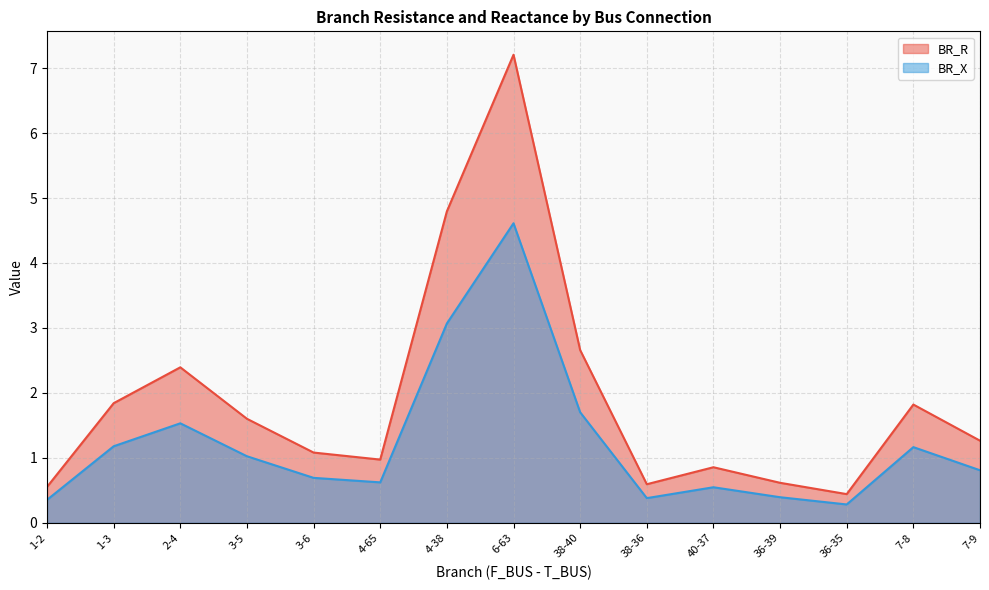

Reading left to right, extract all data points from this chart.

BR_R: 1-2=0.6	1-3=1.8	2-4=2.4	3-5=1.6	3-6=1.1	4-65=1.0	4-38=4.8	6-63=7.2	38-40=2.7	38-36=0.6	40-37=0.9	36-39=0.6	36-35=0.4	7-8=1.8	7-9=1.3
BR_X: 1-2=0.4	1-3=1.2	2-4=1.5	3-5=1.0	3-6=0.7	4-65=0.6	4-38=3.1	6-63=4.6	38-40=1.7	38-36=0.4	40-37=0.5	36-39=0.4	36-35=0.3	7-8=1.2	7-9=0.8